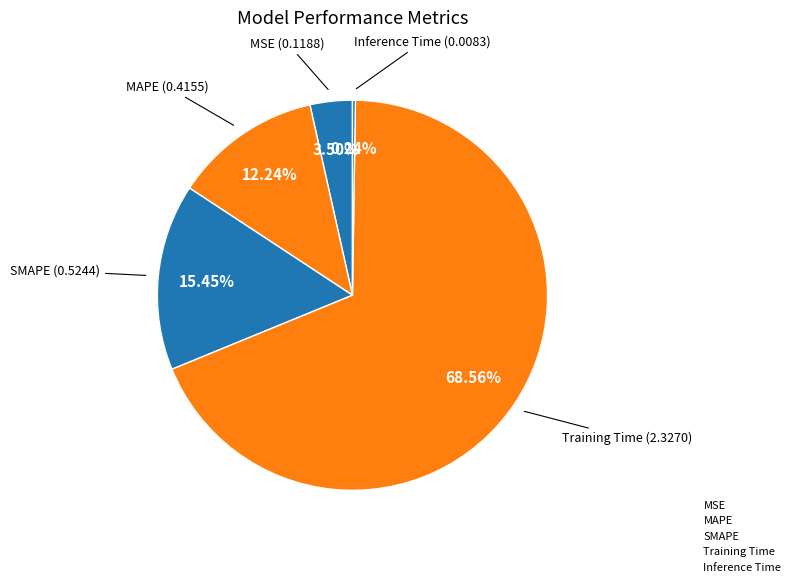

To the nearest percent, what is the difference between the MAPE and SMAPE slice percentages?

3%